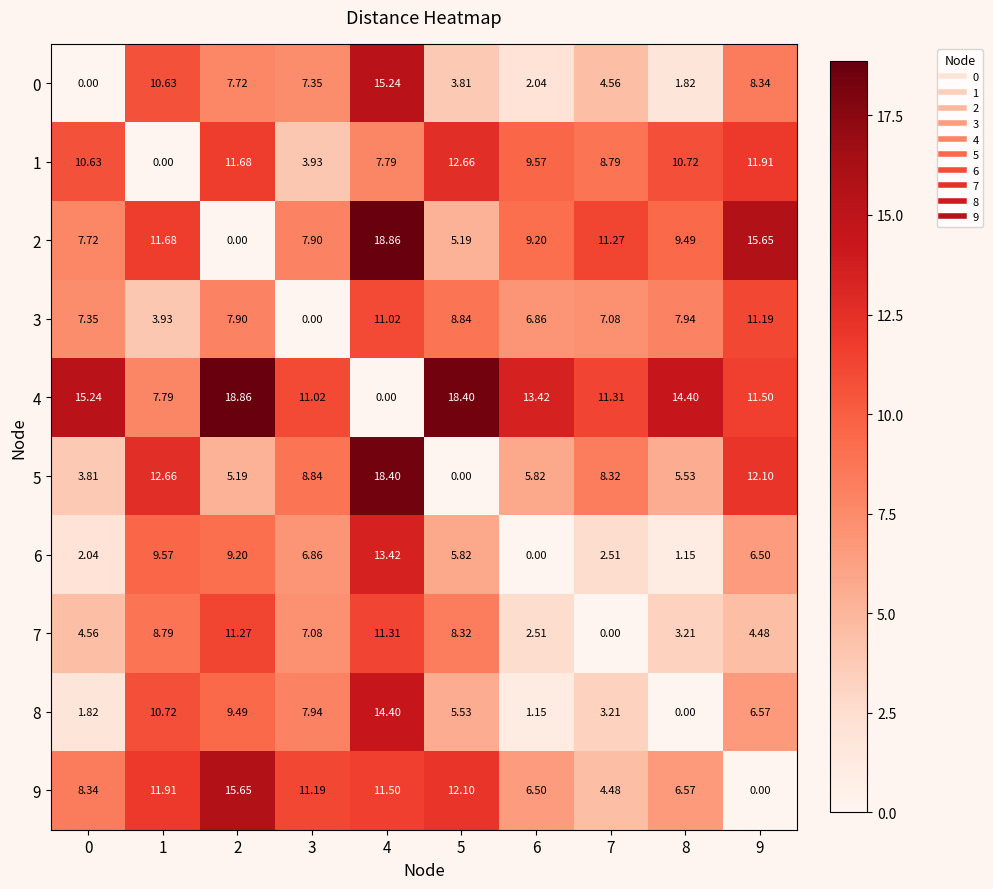

Is the value of 4 at 3 greater than the value of 9 at 1?

No